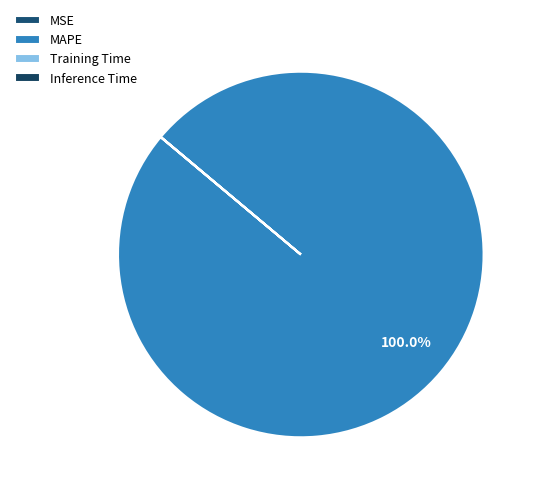

Which category has the biggest portion of the pie?

MAPE